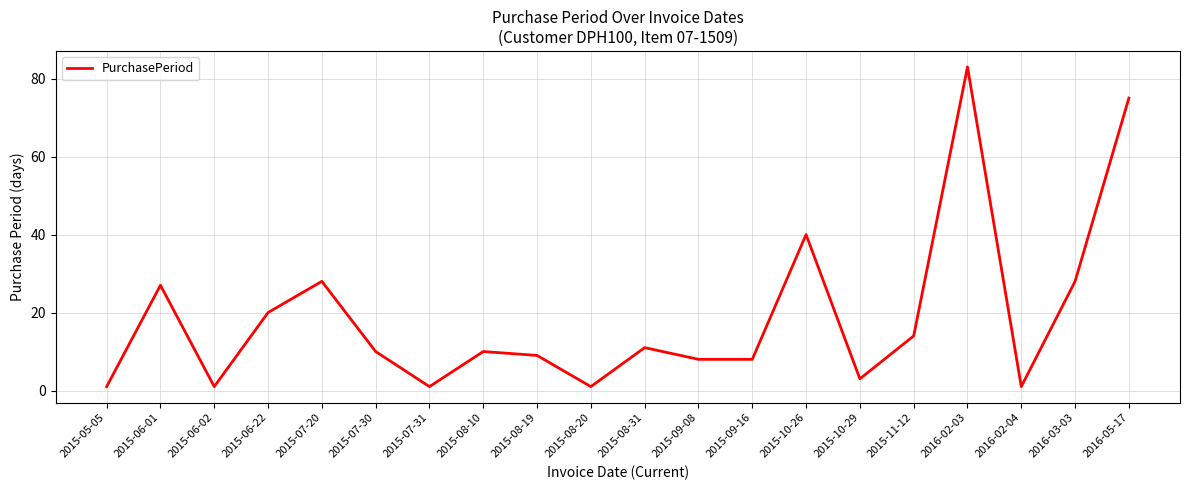

Does the chart have visible grid lines?

Yes